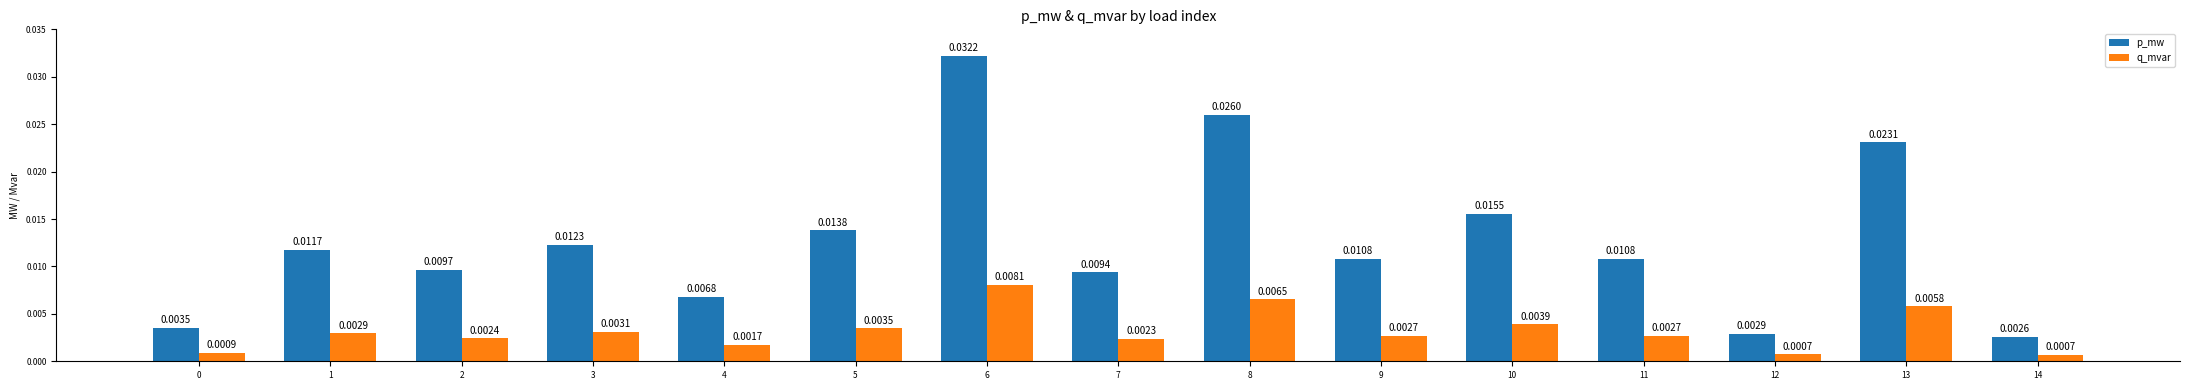

What are all the series names shown in the legend?

p_mw, q_mvar